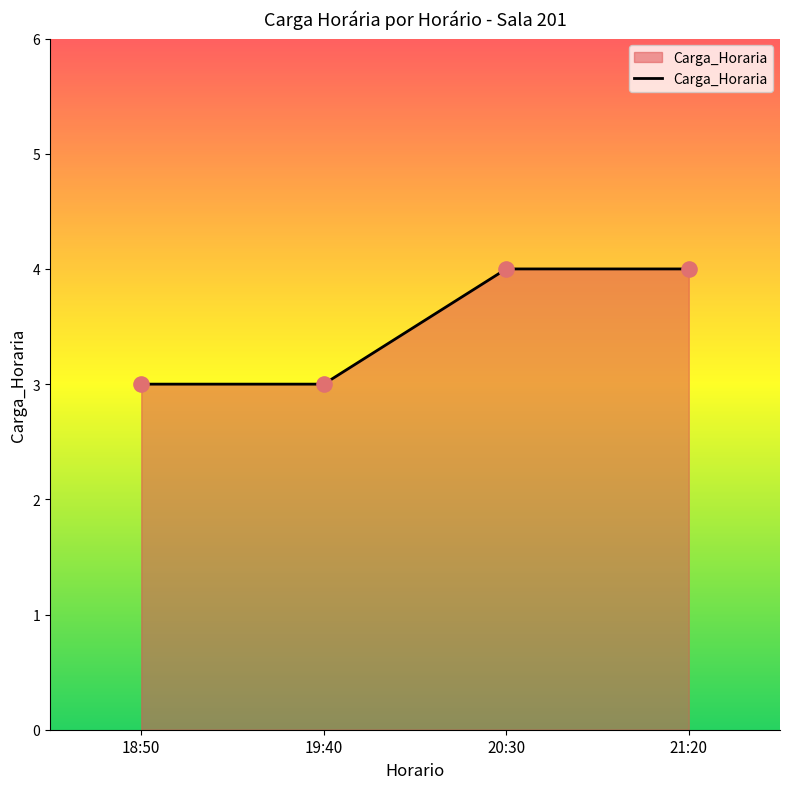

Approximately how many times larger is the value at 21:20 compared to 18:50?

1.3